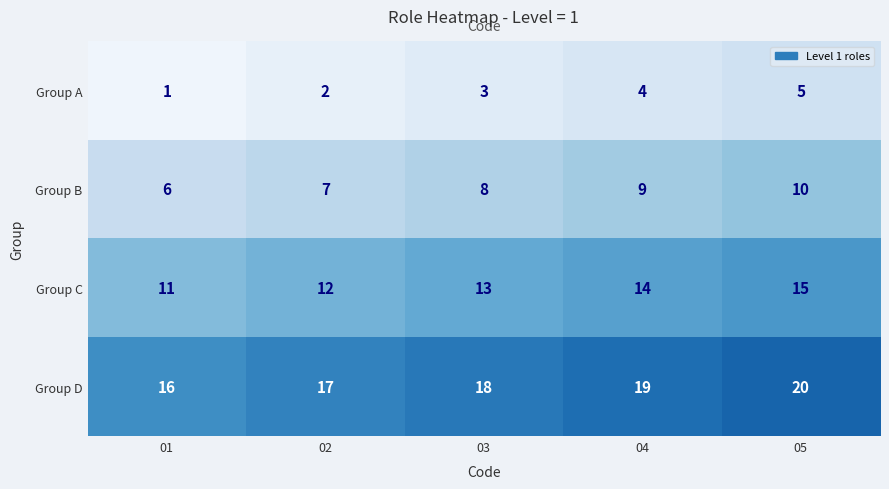

How many Group B values are between 7 and 9?

3